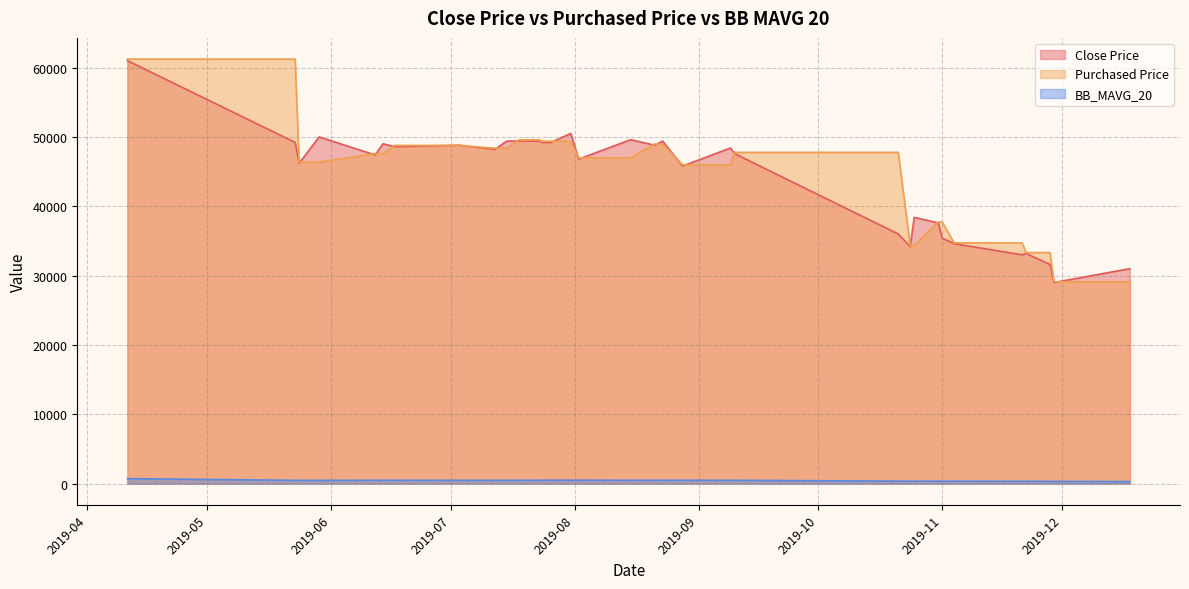

At which category is the sum across all series the highest?

2019-04-11